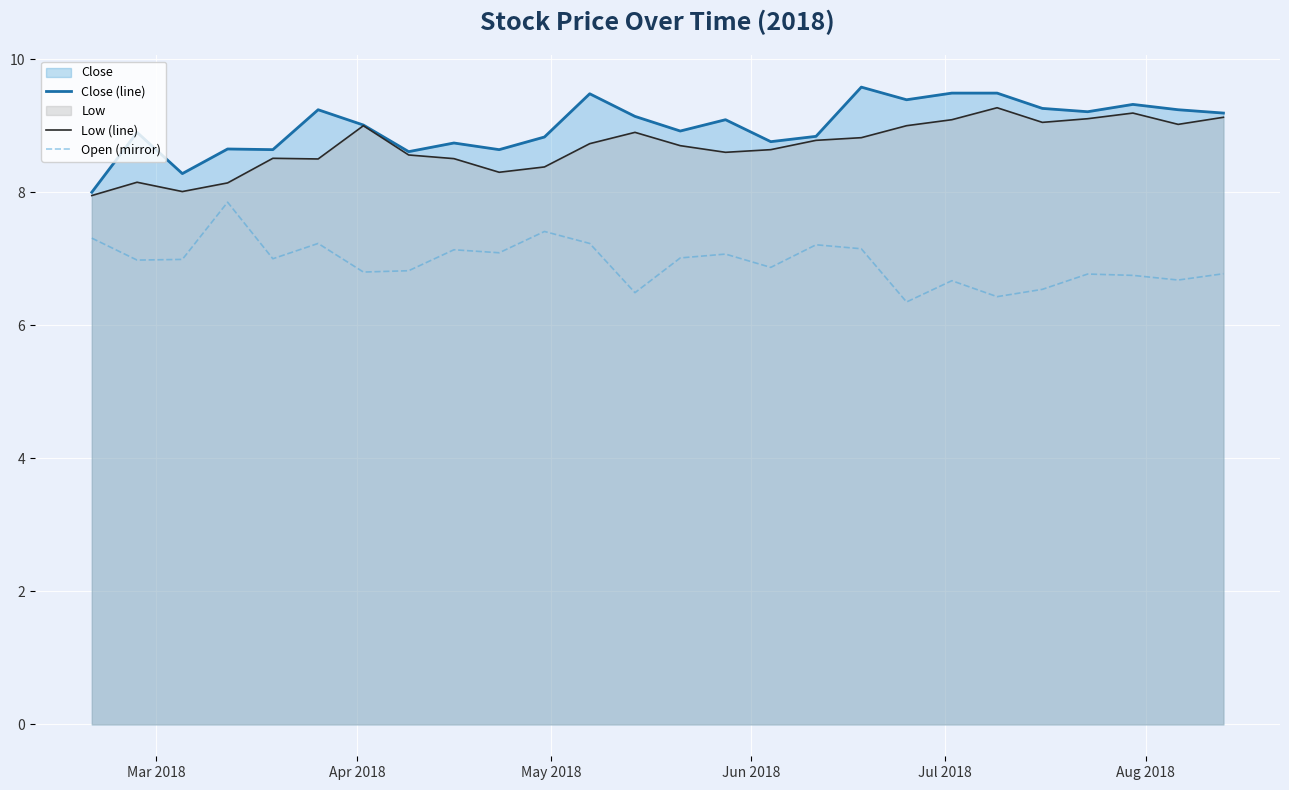

Which series has the largest total across all categories?

Close (line)